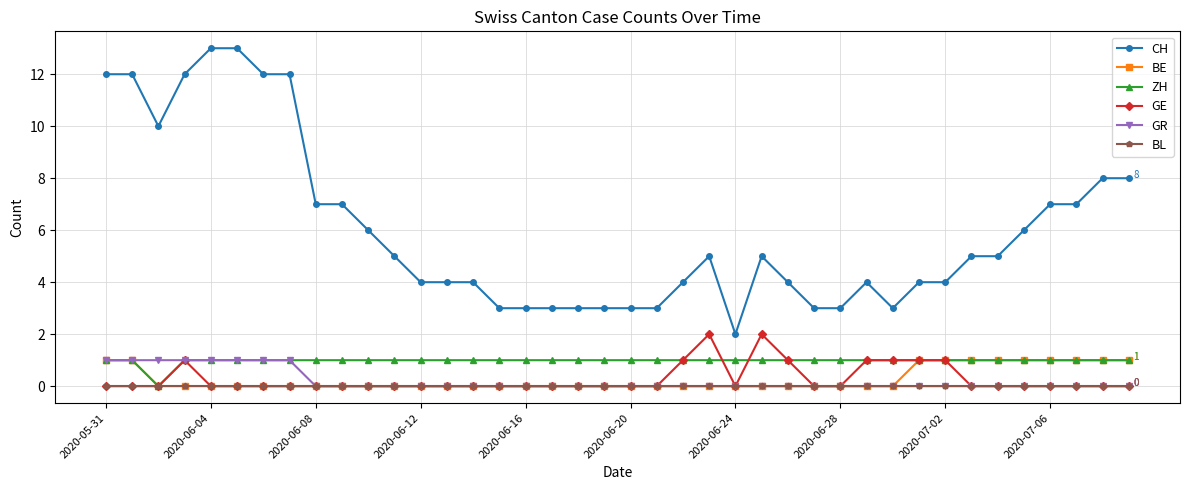

True or false: GE has more than 1 interior local peaks.

True